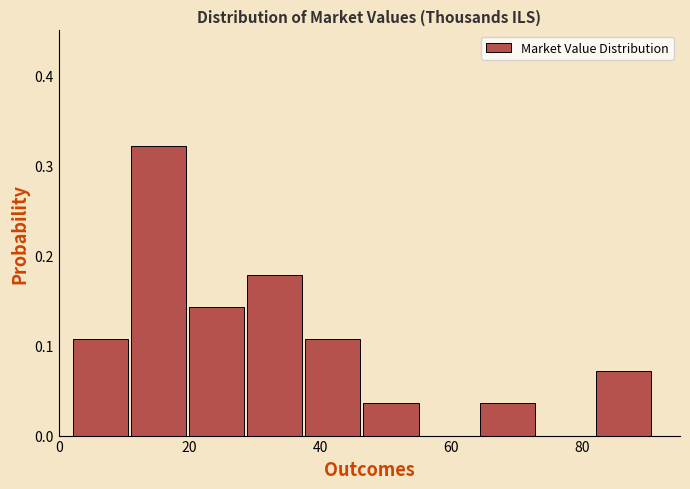

Reading left to right, transcribe this chart: for each bar, give the range it covers on the x-axis and its height. Neither the bar edges nor the heights are printed on the chart, so give them approximately, as read against the axes.

2 to 10: 0.11
10 to 20: 0.32
20 to 28: 0.14
28 to 38: 0.18
38 to 46: 0.11
46 to 56: 0.04
56 to 64: 0
64 to 74: 0.04
74 to 82: 0
82 to 90: 0.07